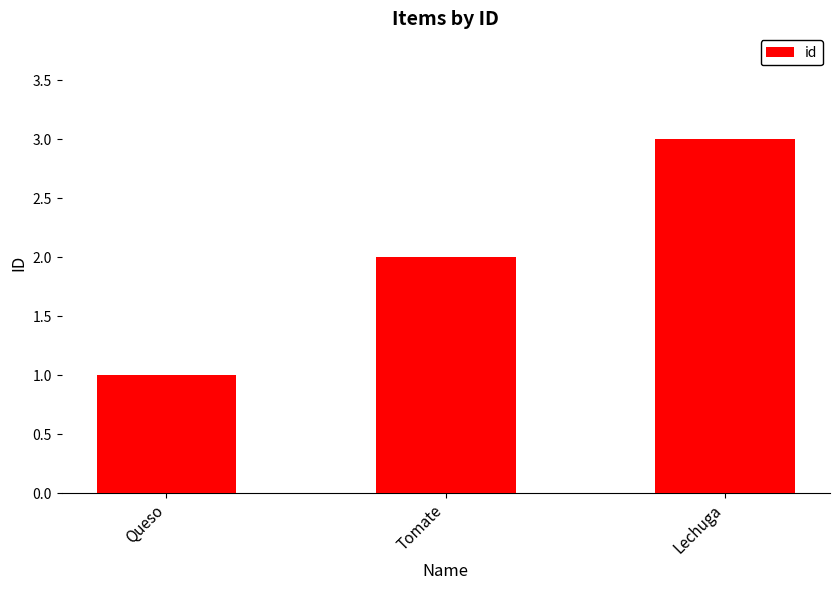

Rank the categories by value from lowest to highest.

Queso, Tomate, Lechuga